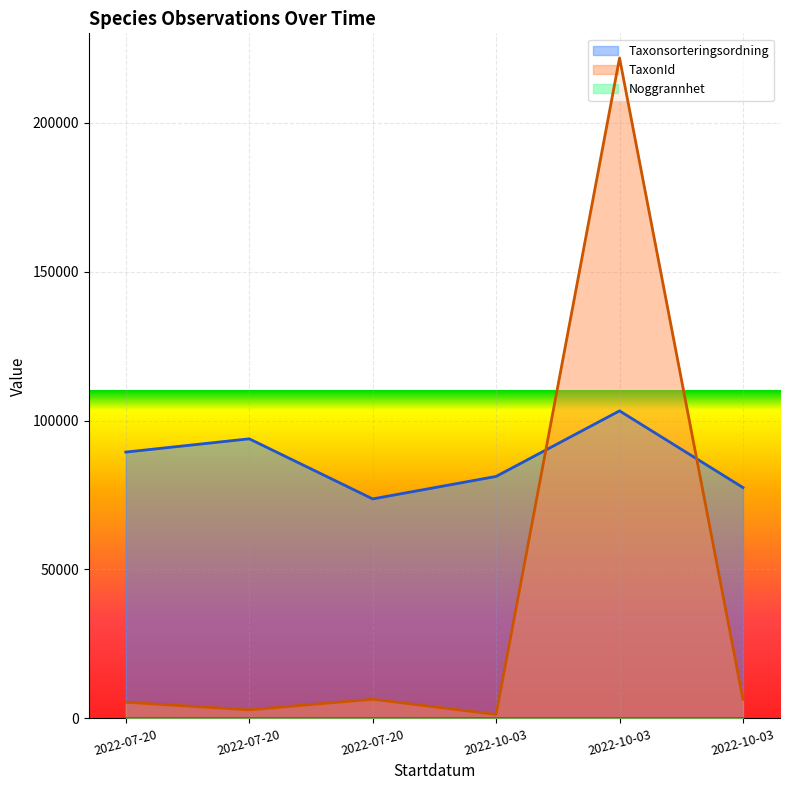

Between which two adjacent categories do TaxonId and Taxonsorteringsordning first intersect?

2022-10-03 and 2022-10-03